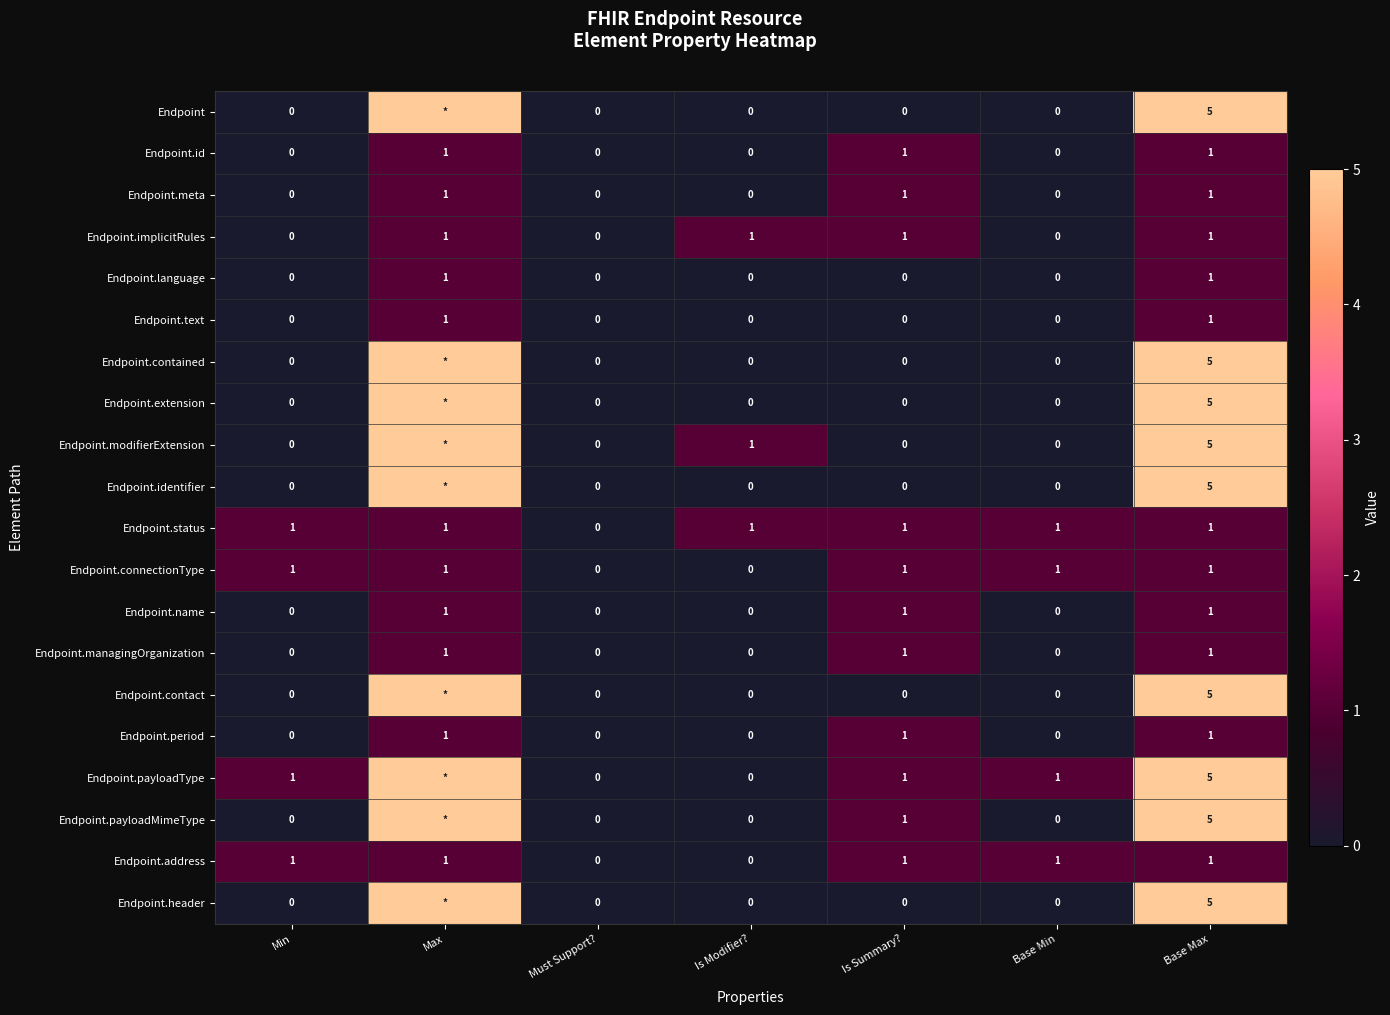

What is the difference between the Endpoint.id values at Max and Must Support??

1